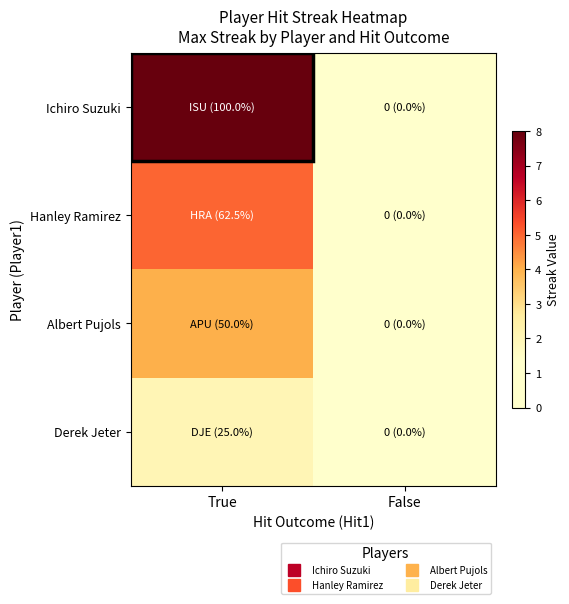

At False, list the series in order from smallest to largest.

Ichiro Suzuki, Hanley Ramirez, Albert Pujols, Derek Jeter